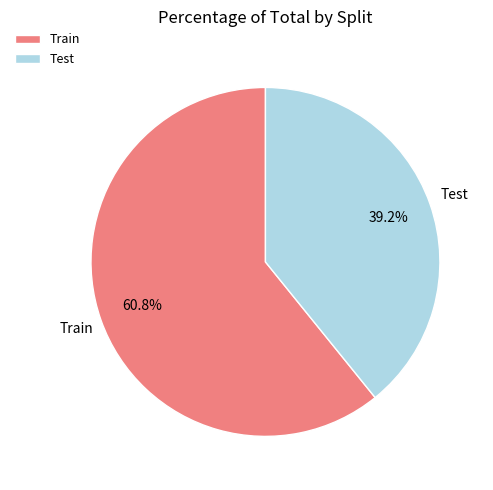

Is there a majority slice in this chart?

Yes